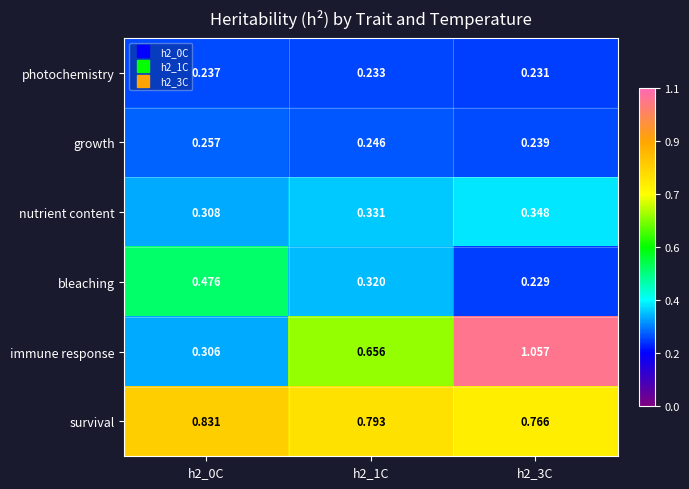

Rank the series at h2_1C from highest to lowest value.

survival, immune response, nutrient content, bleaching, growth, photochemistry